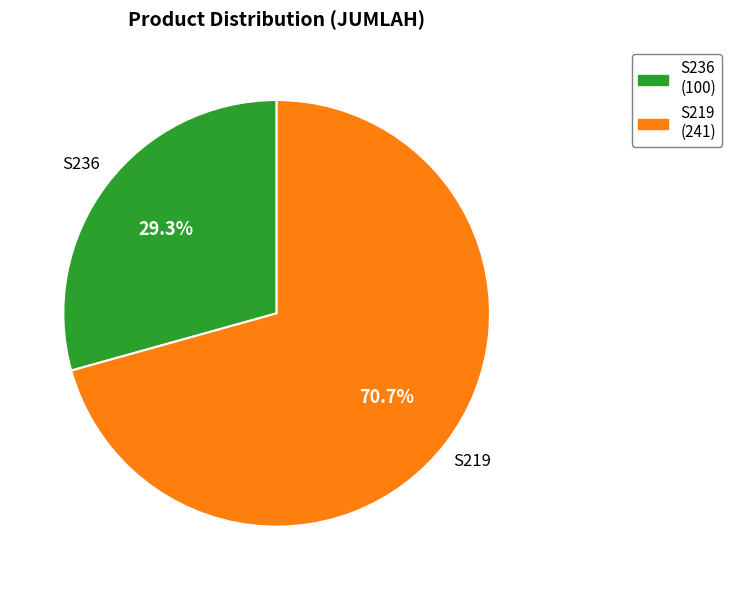

The S236 slice represents 29% of the pie. True or false?

True